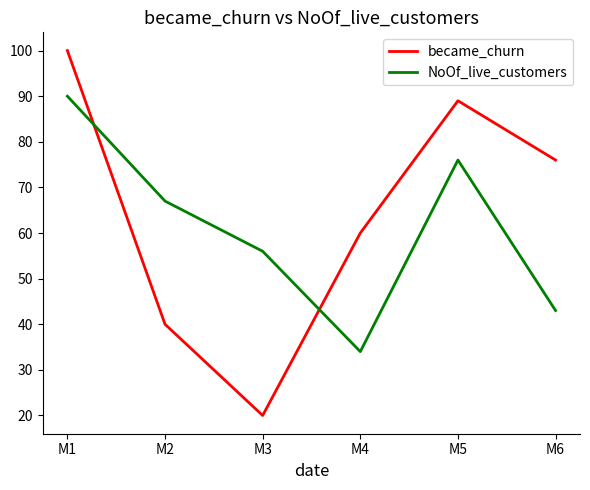

Reading right to left, what are all the values shown in this chart?

became_churn: 76	89	60	20	40	100
NoOf_live_customers: 43	76	34	56	67	90